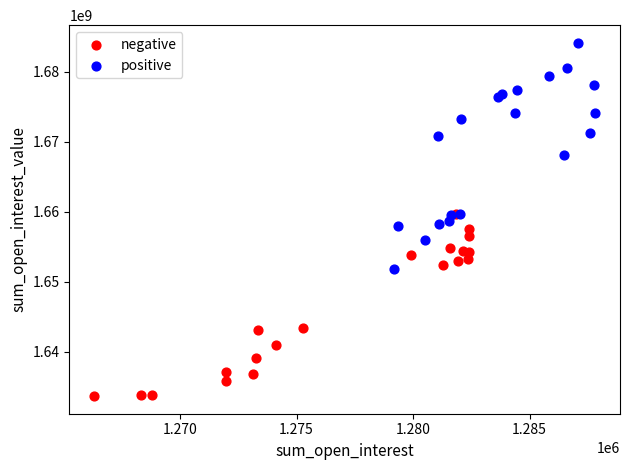

Which series has the widest spread of Y values?

positive